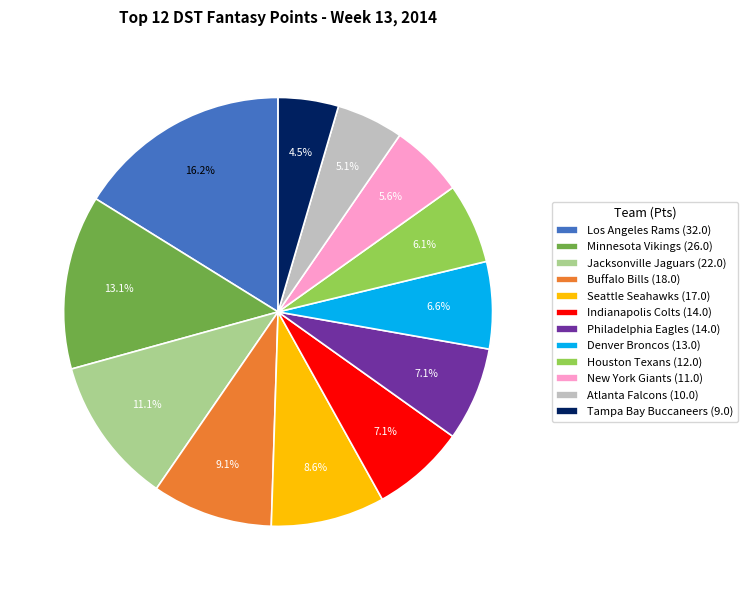

Combined, do Seattle Seahawks and Tampa Bay Buccaneers account for over 50%?

No